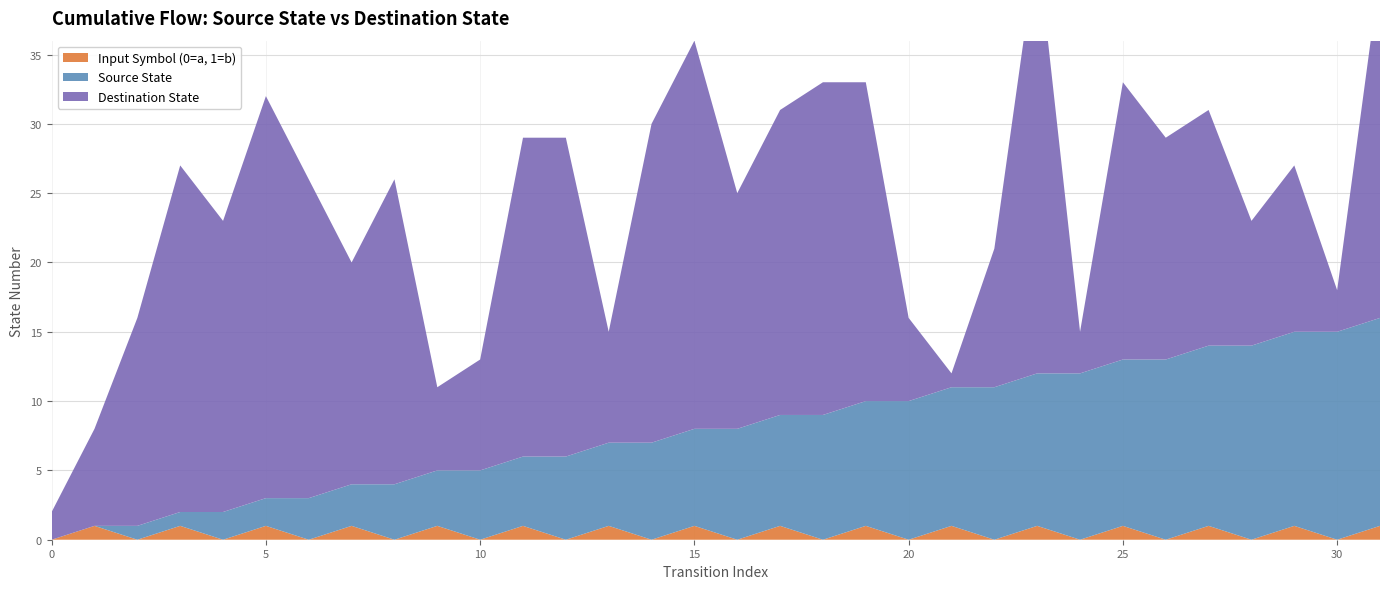

Reading left to right, list all the values displayed in this chart.

source_state: 0=0	1=0	2=1	3=1	4=2	5=2	6=3	7=3	8=4	9=4	10=5	11=5	12=6	13=6	14=7	15=7	16=8	17=8	18=9	19=9	20=10	21=10	22=11	23=11	24=12	25=12	26=13	27=13	28=14	29=14	30=15	31=15
destination_state: 0=2	1=7	2=15	3=25	4=21	5=29	6=23	7=16	8=22	9=6	10=8	11=23	12=23	13=8	14=23	15=28	16=17	17=22	18=24	19=23	20=6	21=1	22=10	23=31	24=3	25=20	26=16	27=17	28=9	29=12	30=3	31=25
input_symbol_num: 0=0	1=1	2=0	3=1	4=0	5=1	6=0	7=1	8=0	9=1	10=0	11=1	12=0	13=1	14=0	15=1	16=0	17=1	18=0	19=1	20=0	21=1	22=0	23=1	24=0	25=1	26=0	27=1	28=0	29=1	30=0	31=1